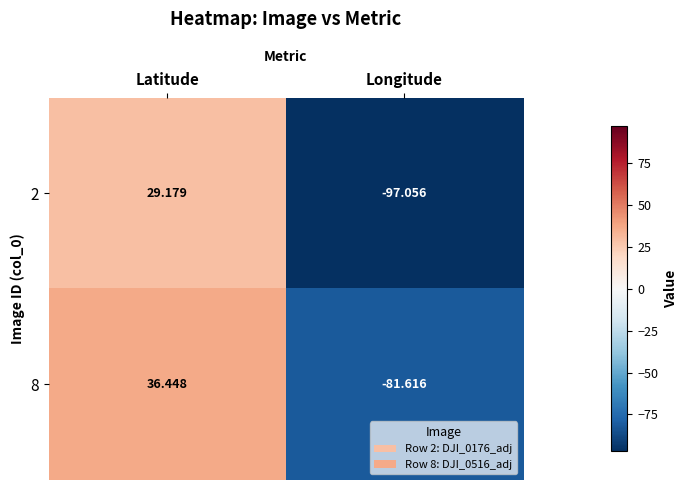

Where does the 8 series first go above 36?

Latitude